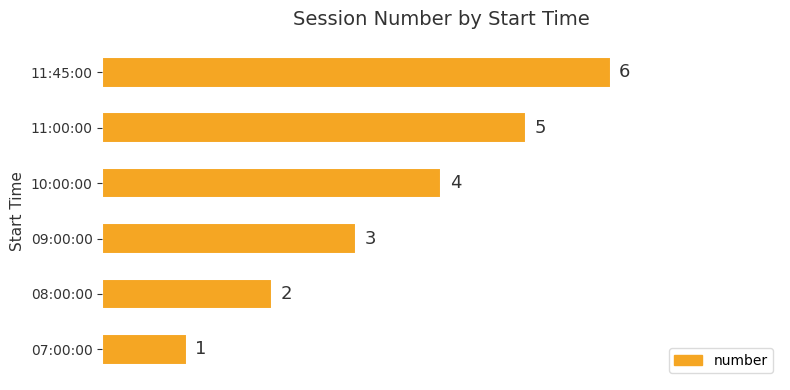

Count the values in the range 2 to 5.

4